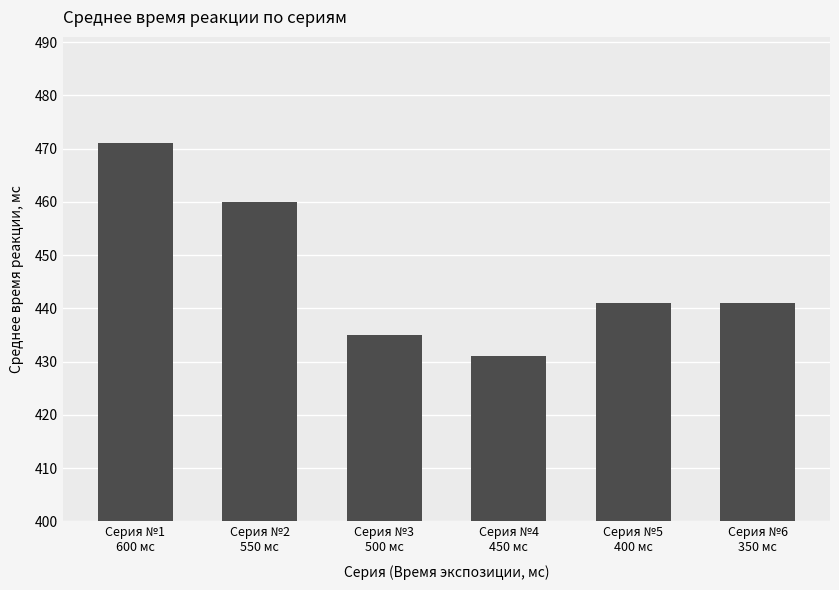

What is the difference between the maximum and minimum values?

40